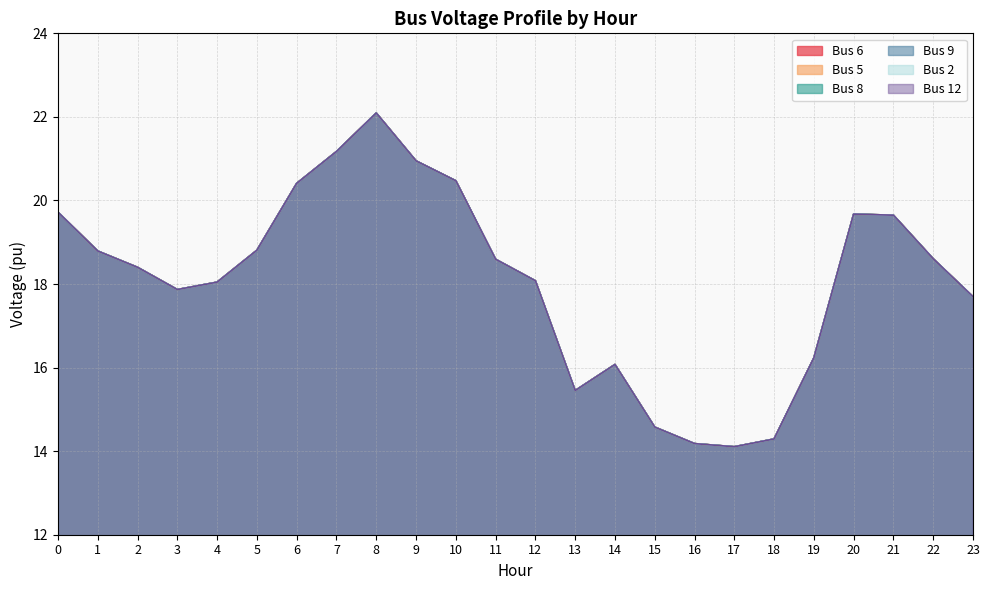

What is the sum of all Bus 2 values?

433.9